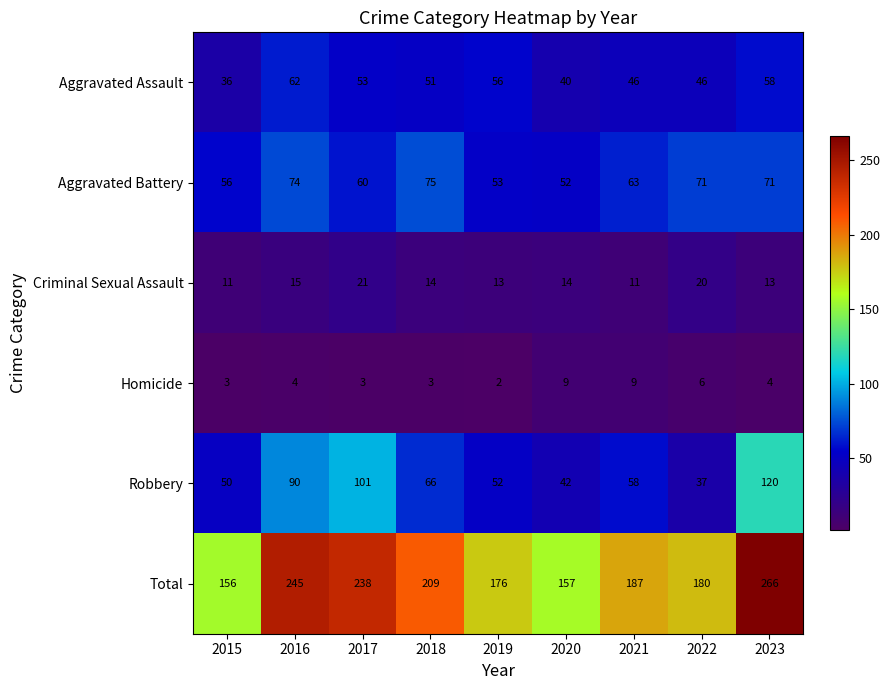

Is it true that Robbery equals 44 at 2016?

False